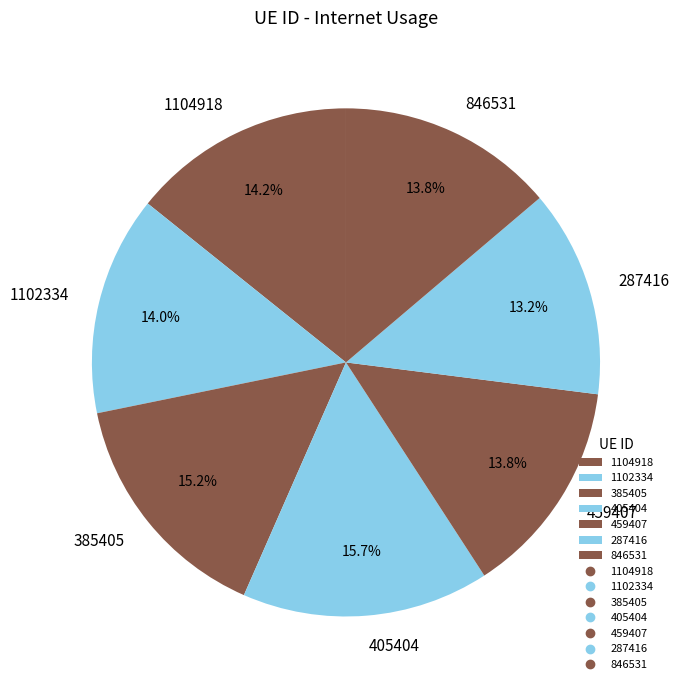

True or false: 405404 accounts for 16% of the total.

True